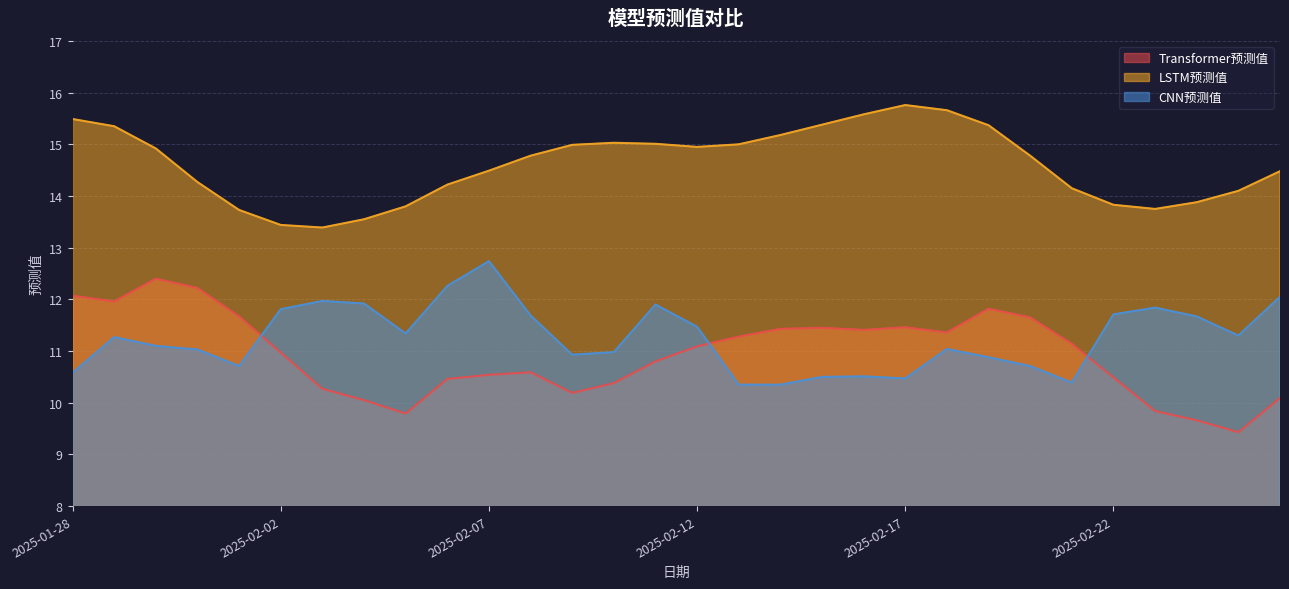

True or false: Transformer预测值 and CNN预测值 intersect in this chart.

True